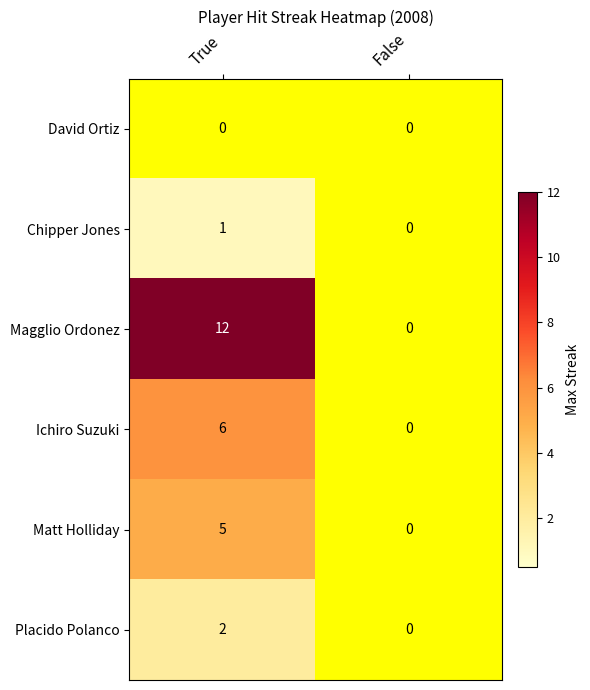

Between True and False, which series saw the biggest shift?

Magglio Ordonez